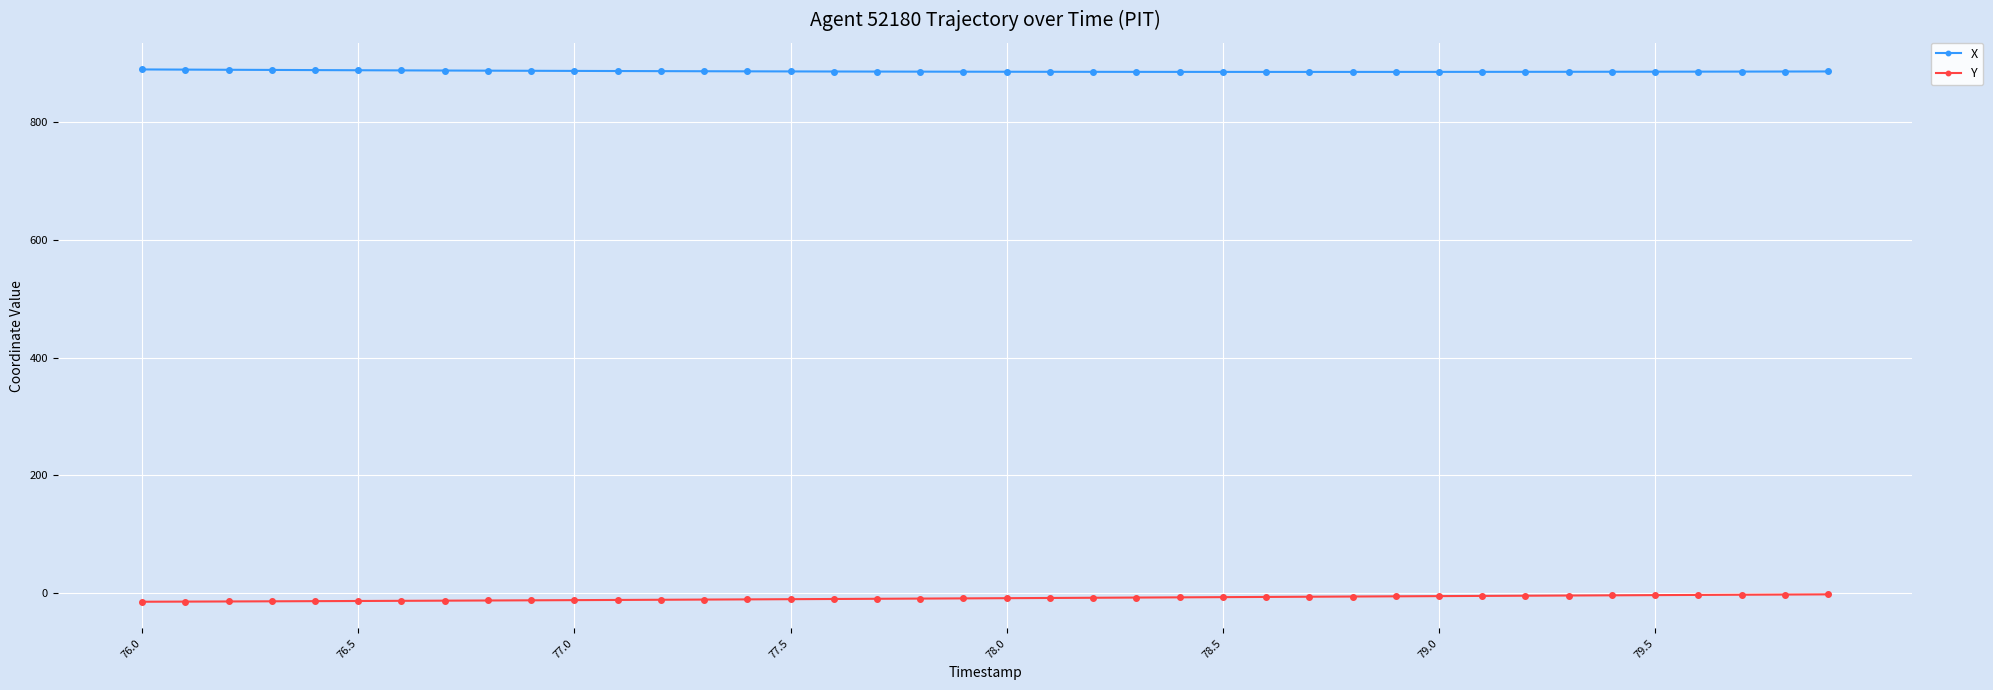

List the series in order of their peak value, highest first.

X, Y